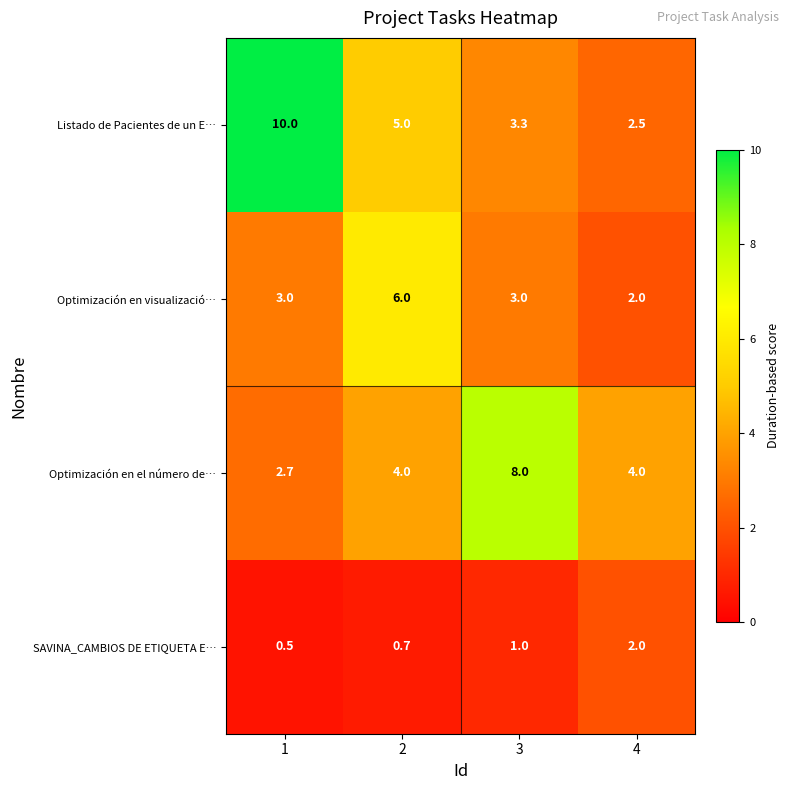

Where is SAVINA_CAMBIOS DE ETIQUETA E… nearest to the value 1?

3